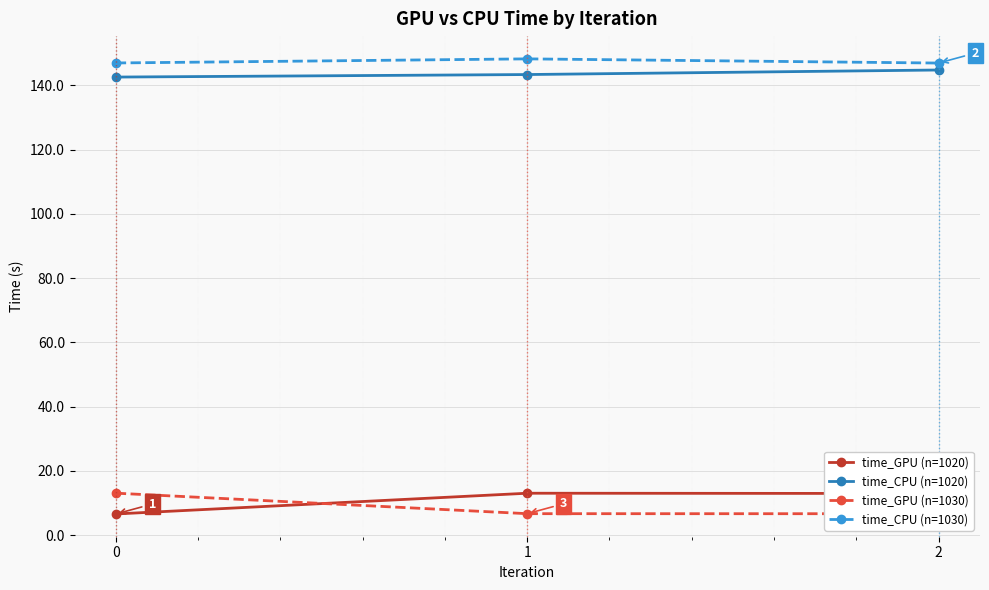

How many lines are shown in the chart?

4